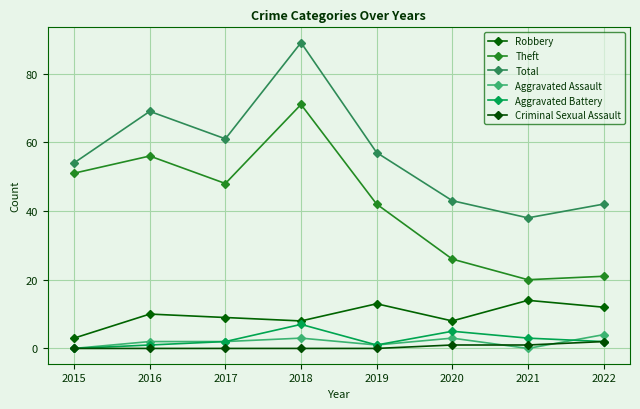

What is the spread (max minus min) of values at 2021?

38